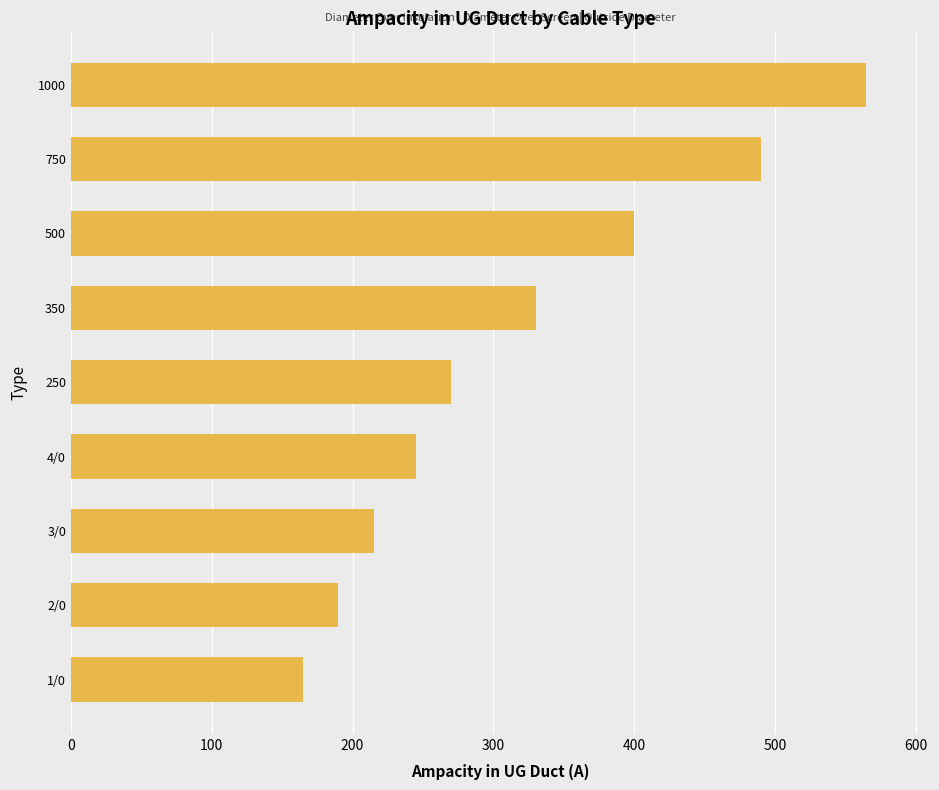

Count the number of data series in this chart.

1